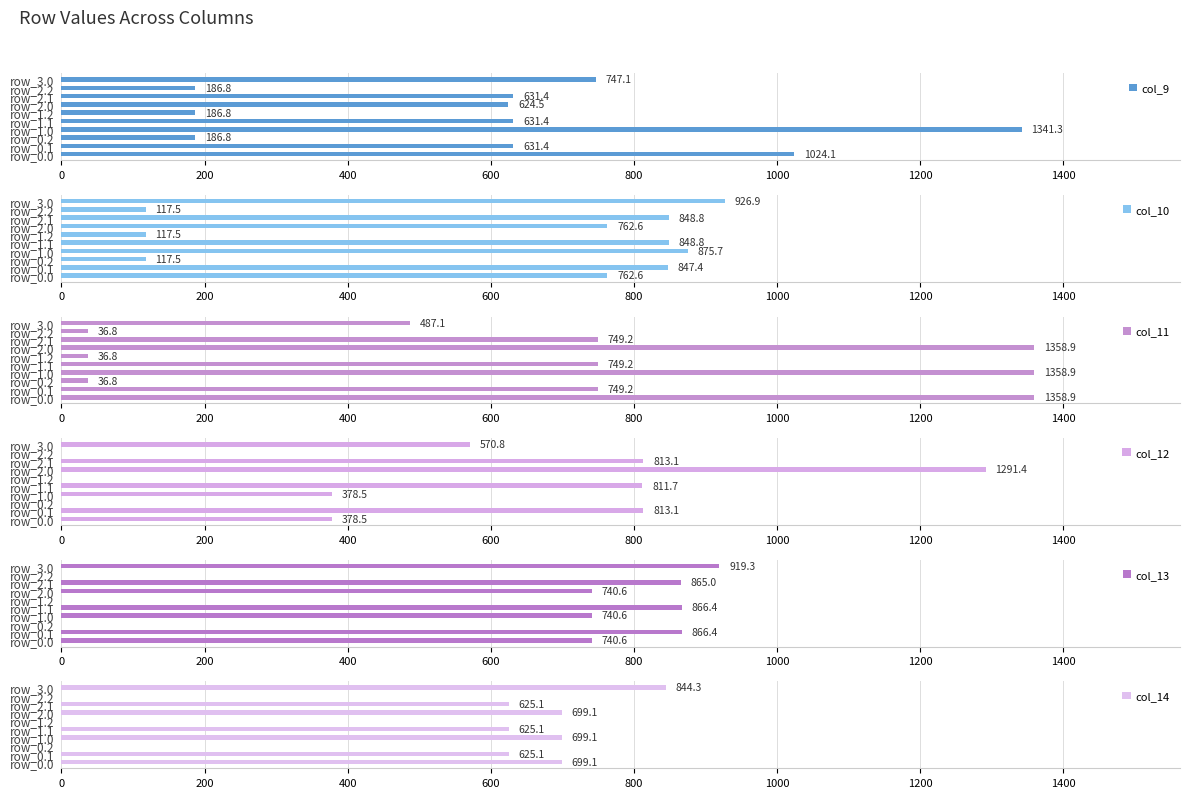

Rank the series by their maximum value, from lowest to highest.

col_14, col_13, col_10, col_12, col_9, col_11